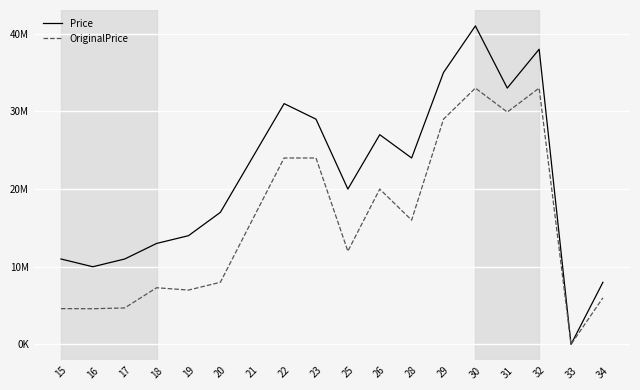

What are all the series names shown in the legend?

Price, OriginalPrice